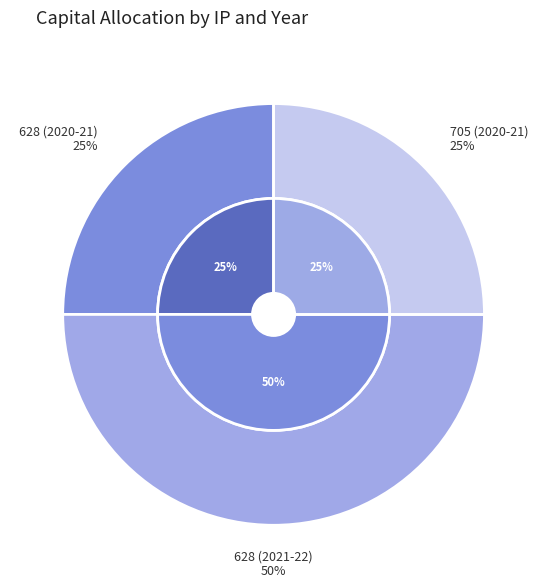

To the nearest percent, what is the average slice percentage?

33%